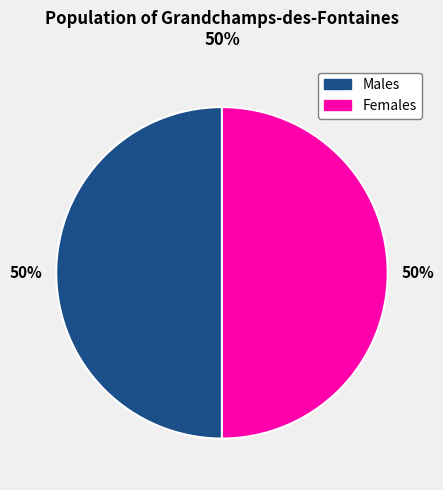

To the nearest percent, what is the average slice percentage?

50%